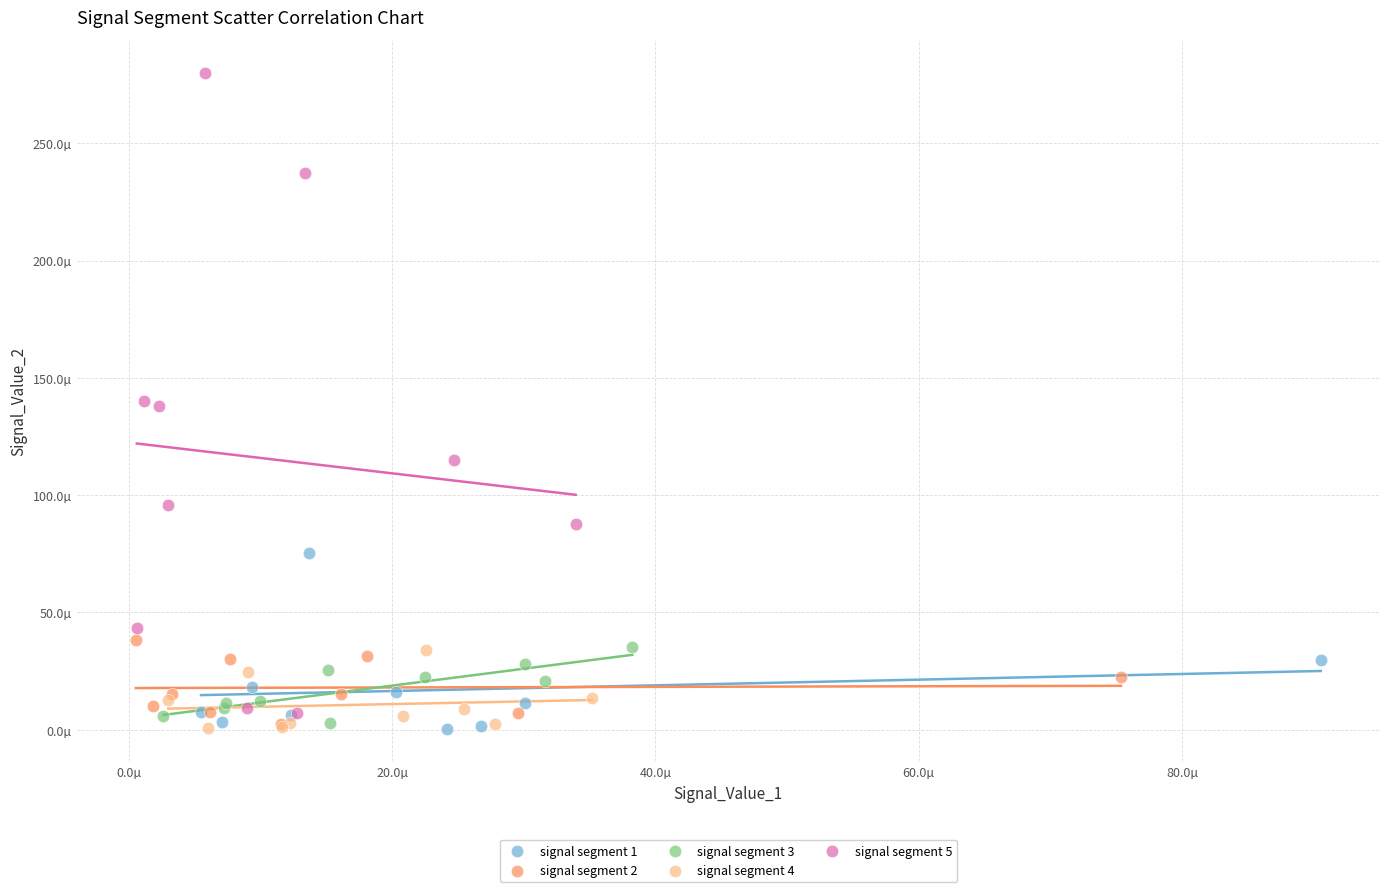

What are all the series names shown in the legend?

signal segment 1, signal segment 2, signal segment 3, signal segment 4, signal segment 5